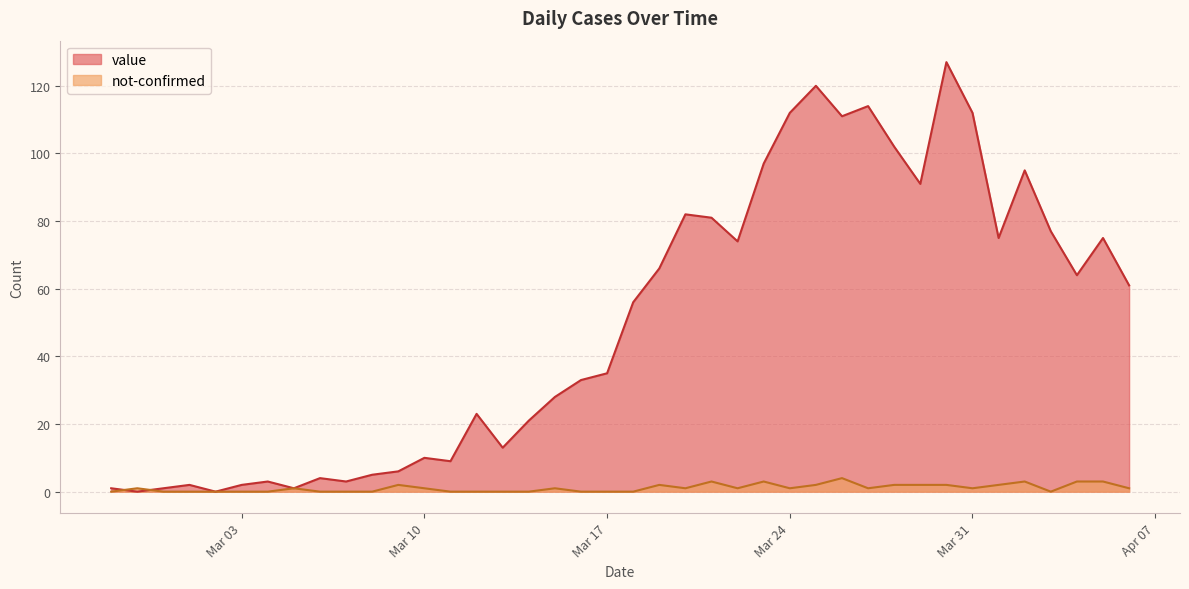

How many values in the not-confirmed series are below 1?

17